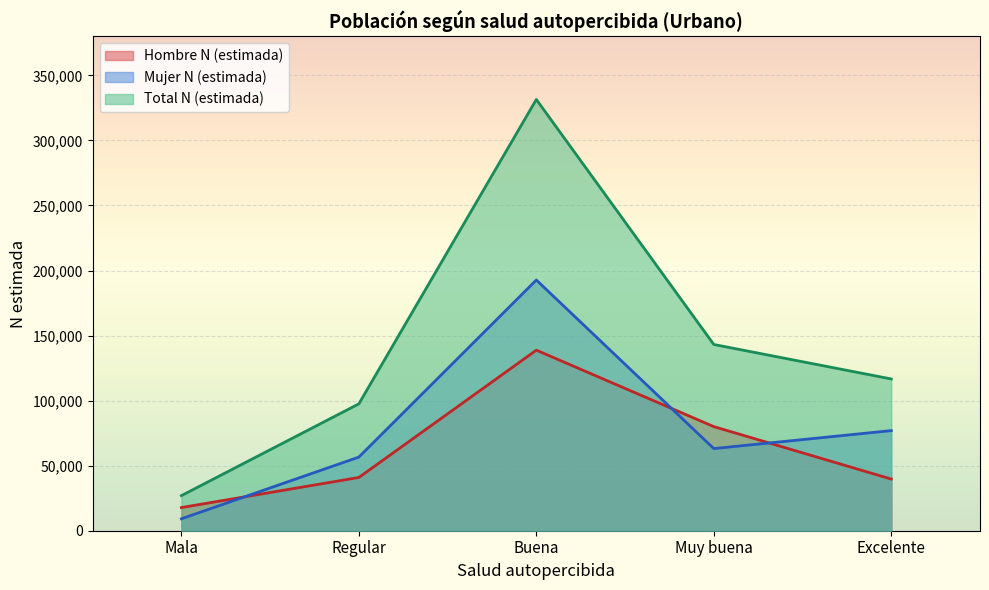

True or false: Total N (estimada) and Hombre N (estimada) intersect in this chart.

False